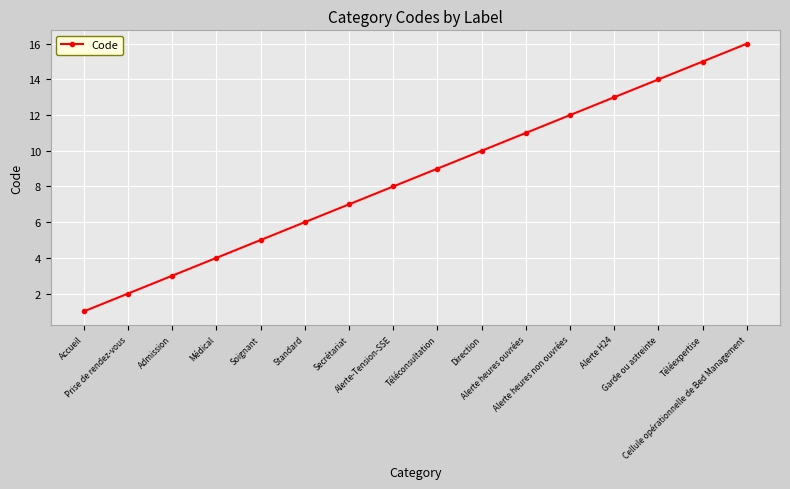

Reading left to right, what are all the values shown in this chart?

Accueil=1	Prise de rendez-vous=2	Admission=3	Médical=4	Soignant=5	Standard=6	Secrétariat=7	Alerte-Tension-SSE=8	Téléconsultation=9	Direction=10	Alerte heures ouvrées=11	Alerte heures non ouvrées=12	Alerte H24=13	Garde ou astreinte=14	Téléexpertise=15	Cellule opérationnelle de Bed Management=16